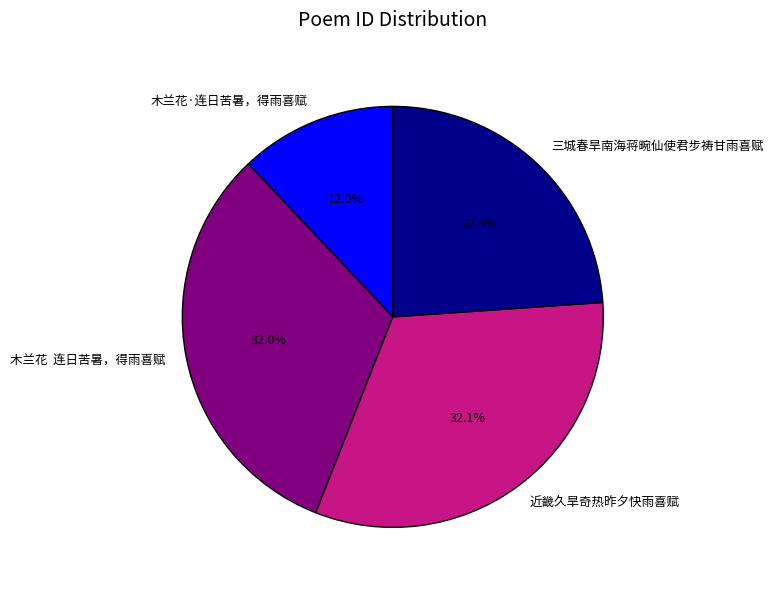

Count the number of slices in the pie.

4